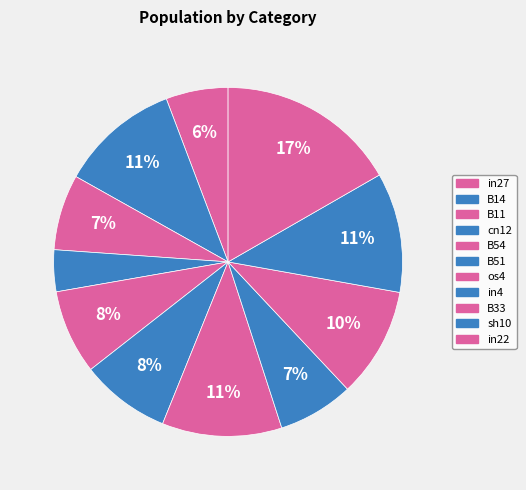

Count the number of slices in the pie.

11